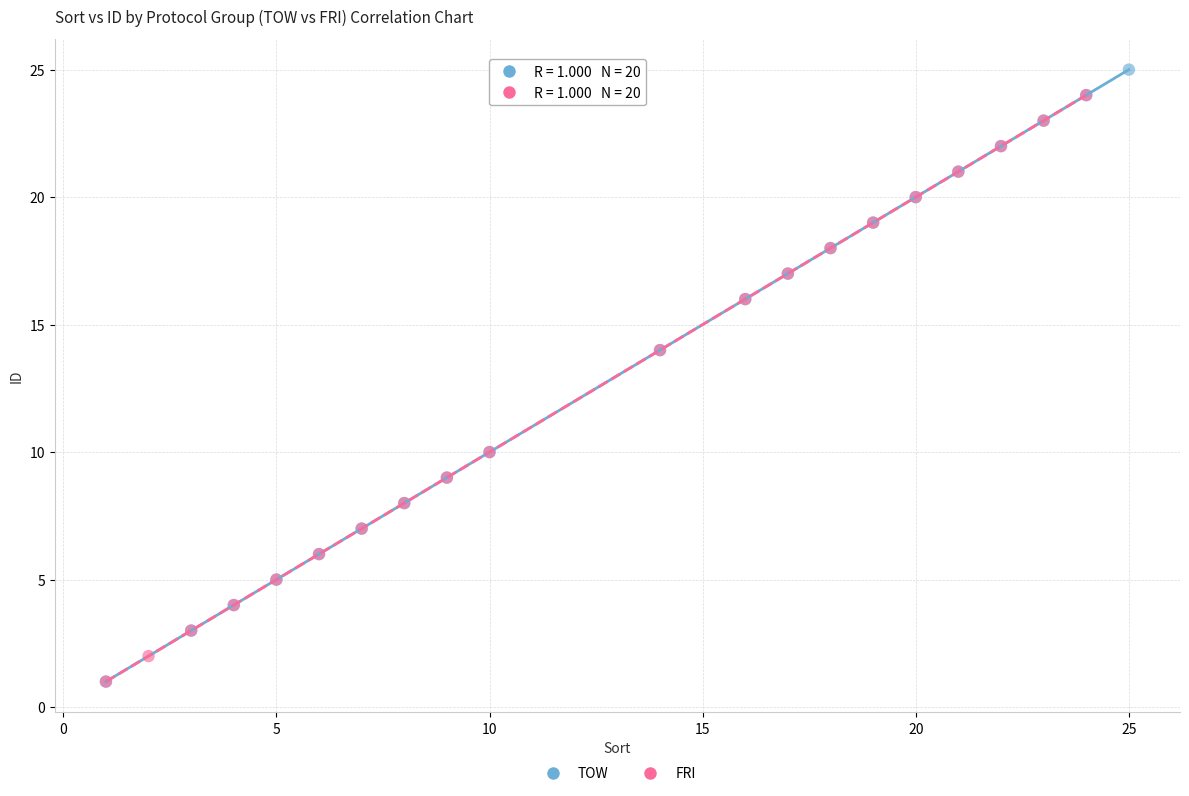

Which series has the largest Y range (max minus min)?

TOW